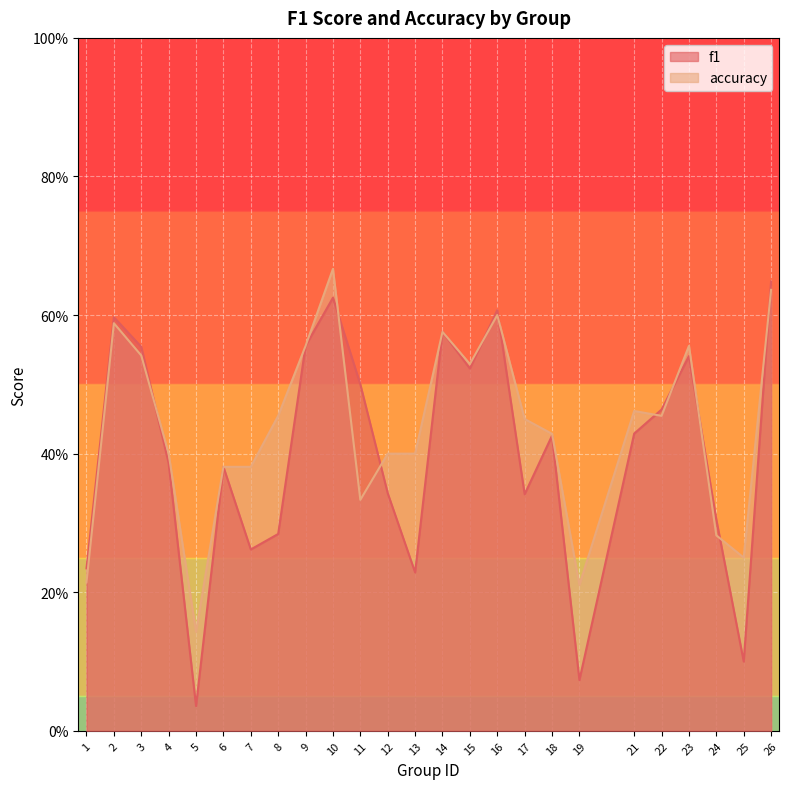

Which series ends up on top after the final intersection of f1 and accuracy?

f1